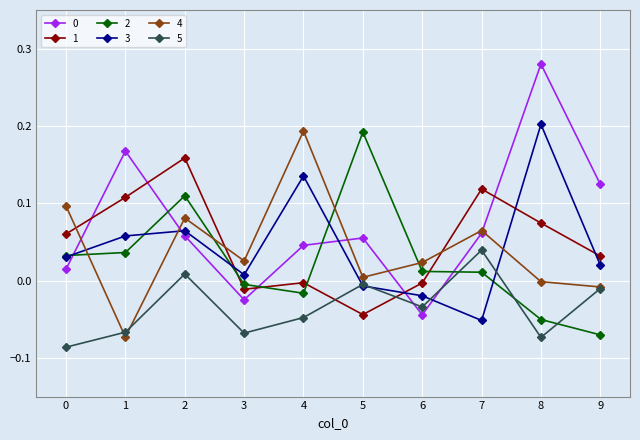

Between 4 and 5, which series saw the biggest shift?

2